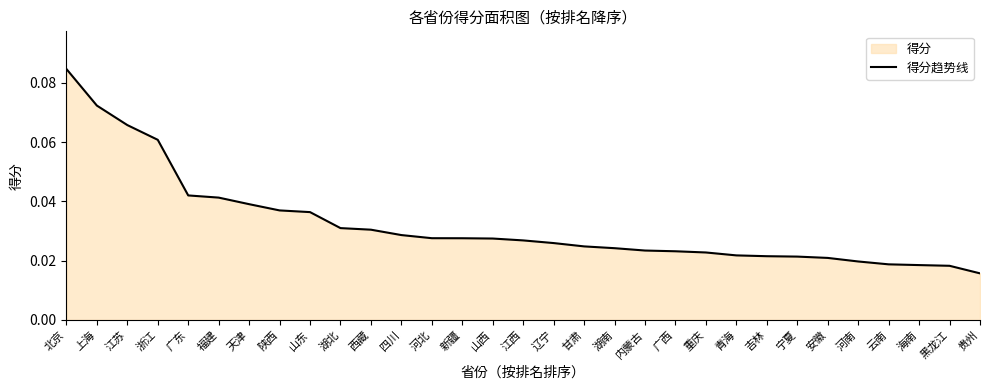

List the labels in order of value, smallest first.

贵州, 黑龙江, 海南, 云南, 河南, 安徽, 宁夏, 吉林, 青海, 重庆, 广西, 内蒙古, 湖南, 甘肃, 辽宁, 江西, 山西, 新疆, 河北, 四川, 西藏, 湖北, 山东, 陕西, 天津, 福建, 广东, 浙江, 江苏, 上海, 北京